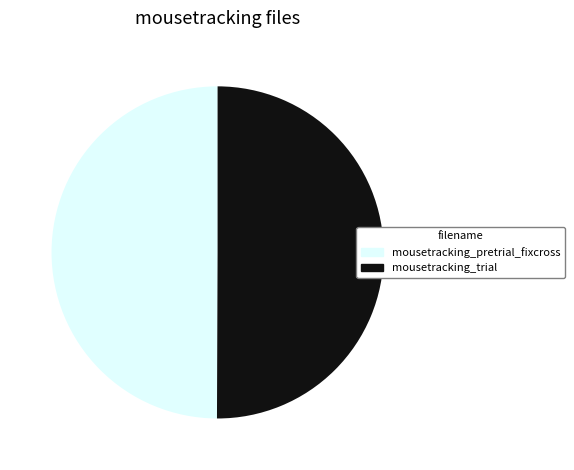

Approximately how many times larger is the value at mousetracking_trial compared to mousetracking_pretrial_fixcross?

1.0